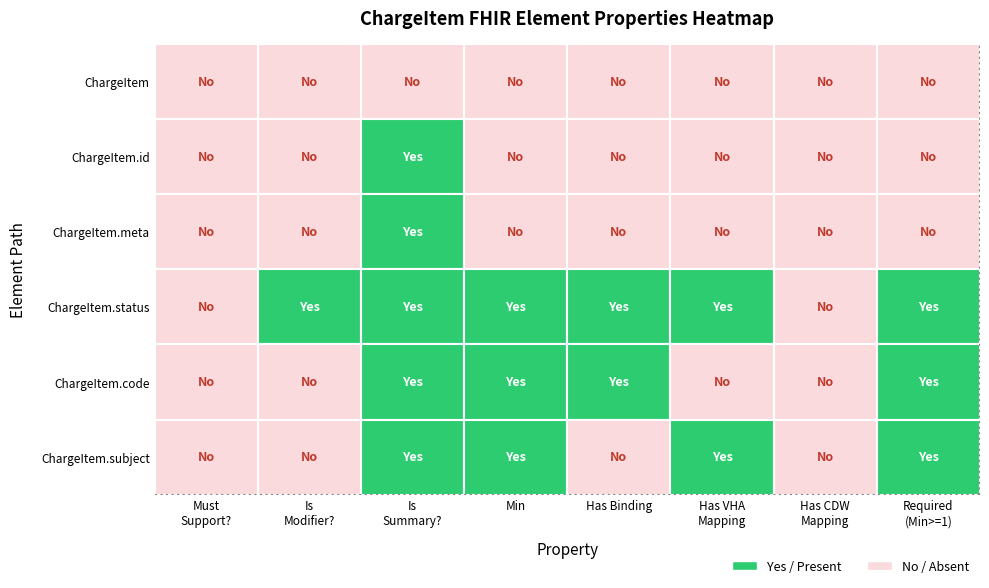

What is the greatest value displayed?

1